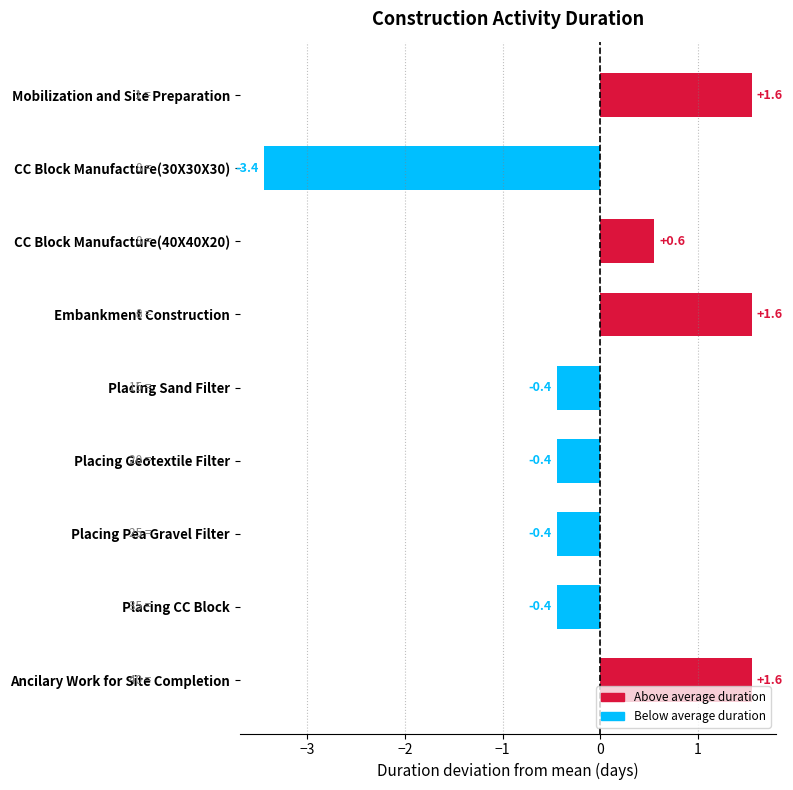

How many values exceed 0?

4